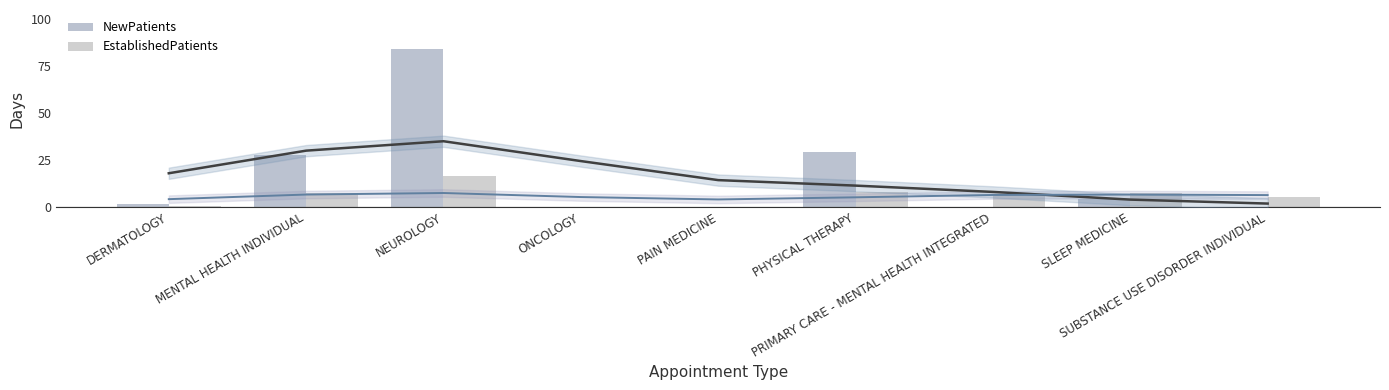

True or false: EstablishedPatients has a value of 7.5 at ONCOLOGY.

False